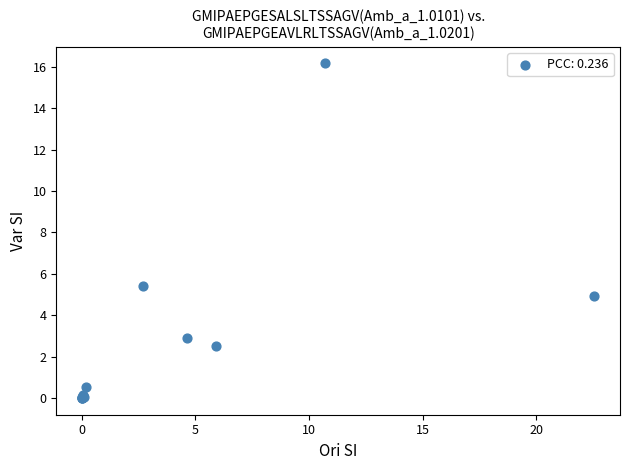

What Y value in the scatter plot is closest to 8?

5.4